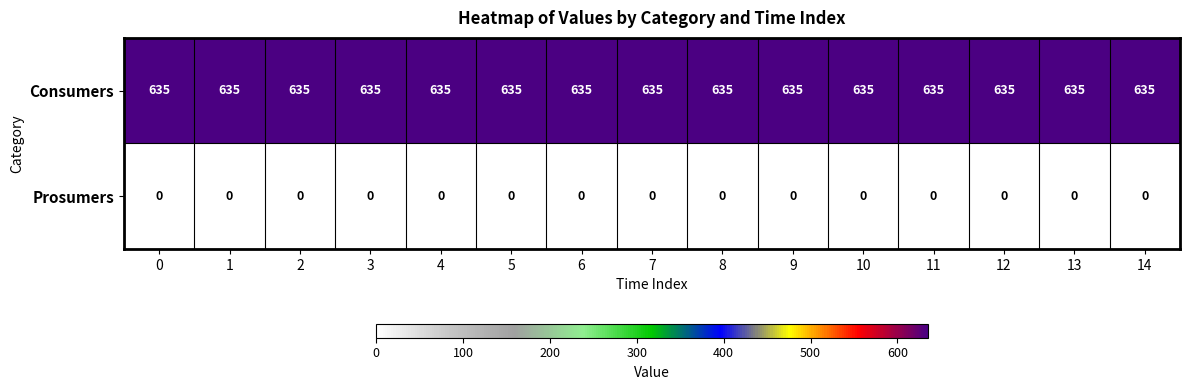

What is the spread (max minus min) of values at 11?

635